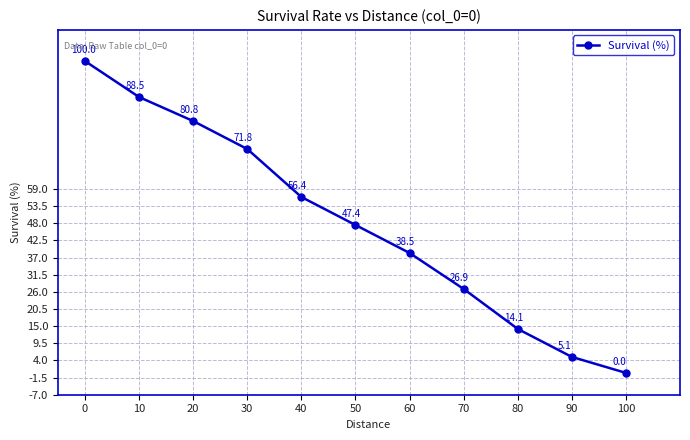

List the labels in order of value, smallest first.

100, 90, 80, 70, 60, 50, 40, 30, 20, 10, 0